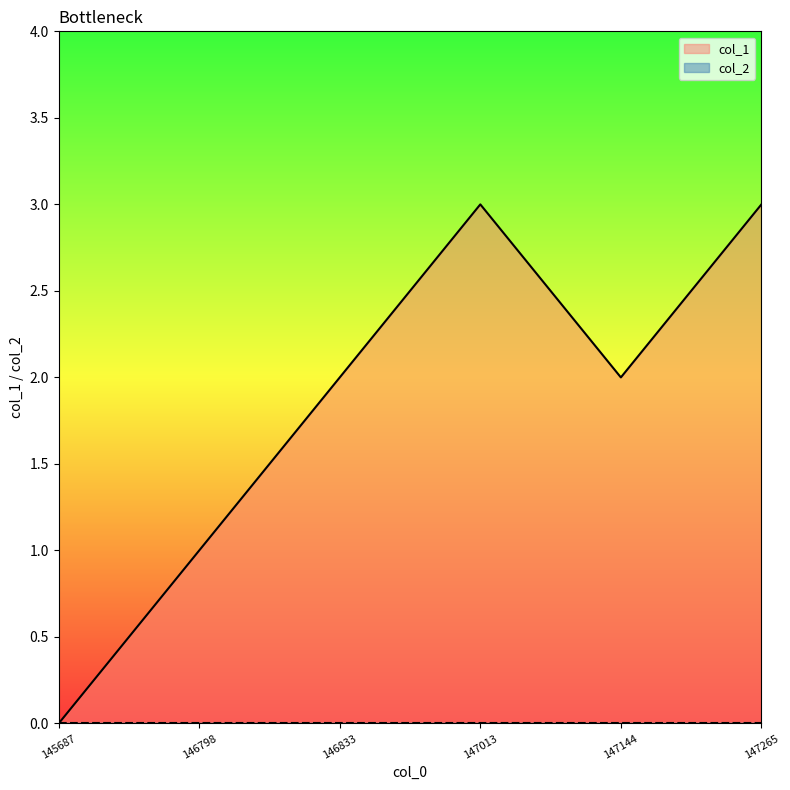

True or false: col_1 has a value of 2 at 146798.

False